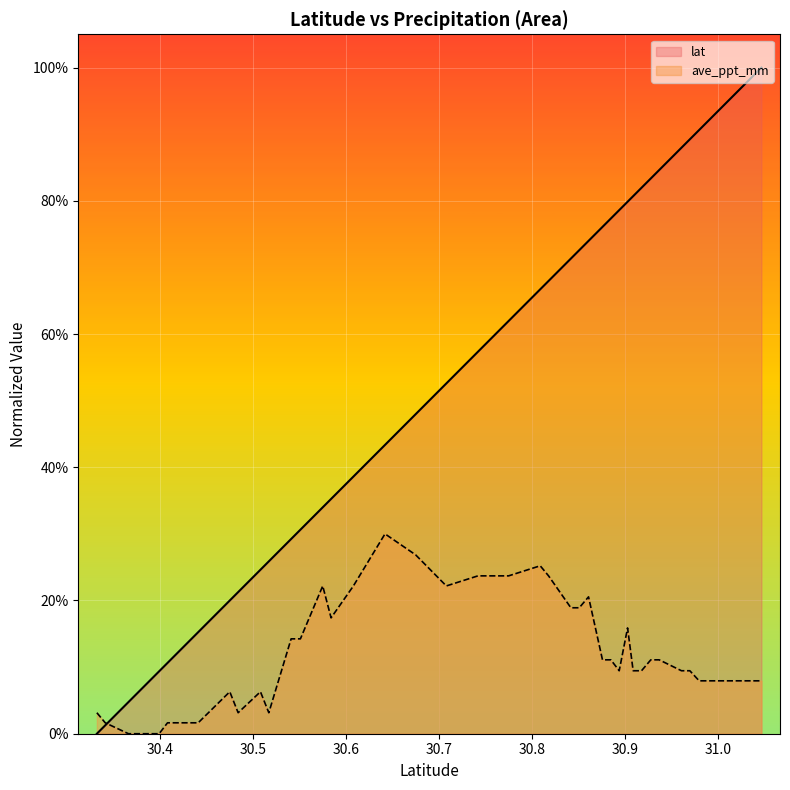

True or false: ave_ppt_mm and lat intersect in this chart.

True